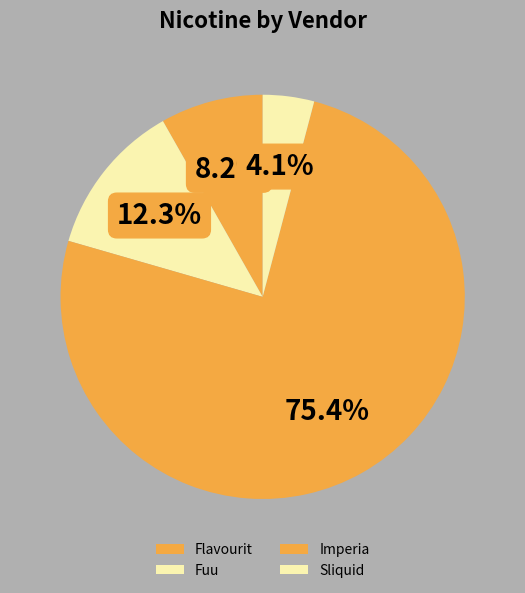

To the nearest percent, what portion does Imperia represent?

69%